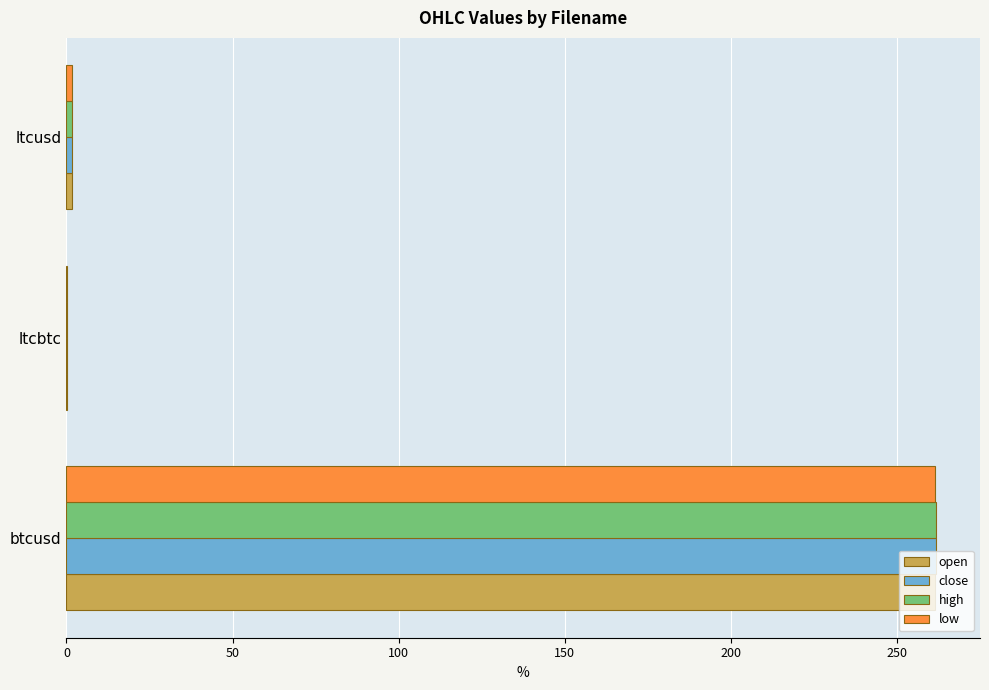

The value of close at btcusd is 262.0. True or false?

True